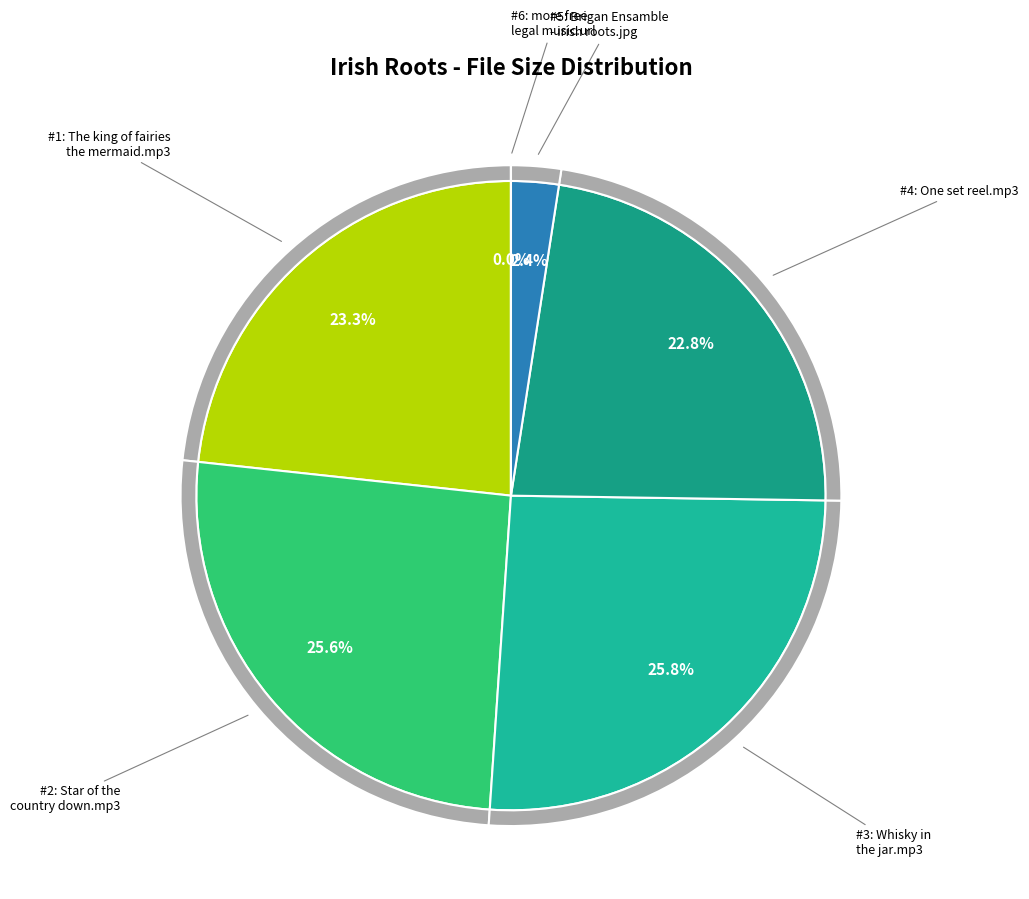

To the nearest percent, what is the average slice percentage?

17%